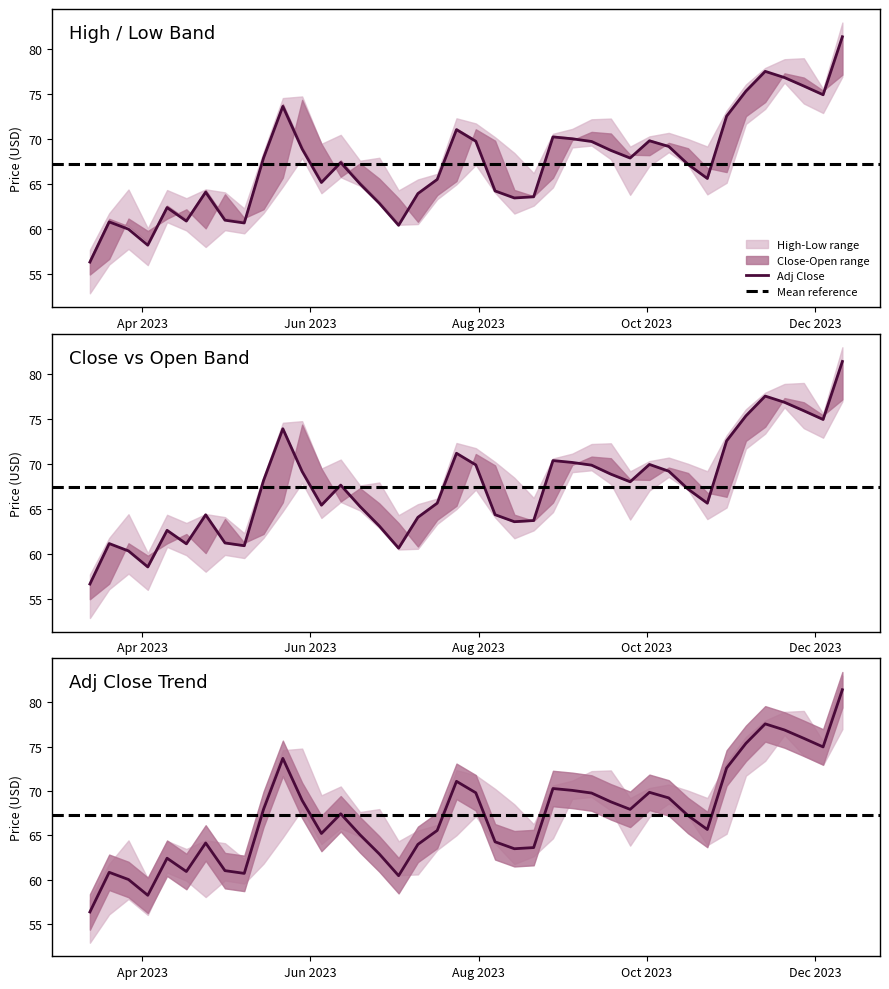

Reading left to right, transcribe all the data shown in this chart.

Open: Open=55.0	High=56.7	Low=61.2	Close=59.8	Adj Close=61.2	5=62.2	6=60.1	7=63.9	8=61.2	9=62.2	10=65.8	11=74.4	12=69.5	13=65.8	14=67.3	15=65.6	16=63.4	17=60.8	18=63.8	19=65.4	20=71.1	21=69.8	22=64.4	23=63.7	24=65.7	25=69.9	26=70.8	27=70.7	28=68.3	29=68.2	30=69.6	31=69.0	32=66.8	33=66.4	34=72.6	35=74.2	36=77.3	37=76.9	38=75.4	39=77.2
High: Open=57.7	High=61.8	Low=64.4	Close=60.1	Adj Close=64.4	5=63.5	6=64.4	7=64.1	8=62.3	9=68.6	10=74.6	11=74.8	12=69.5	13=70.5	14=67.6	15=68.0	16=64.3	17=65.5	18=66.2	19=72.3	20=71.8	21=70.2	22=68.5	23=66.2	24=70.6	25=71.2	26=72.2	27=72.3	28=69.2	29=70.3	30=70.7	31=70.0	32=69.2	33=73.2	34=76.1	35=77.9	36=78.9	37=79.0	38=75.6	39=83.0
Low: Open=52.9	High=56.1	Low=57.8	Close=56.0	Adj Close=60.8	5=59.9	6=58.0	7=59.9	8=59.5	9=61.8	10=64.8	11=67.9	12=64.0	13=65.8	14=64.8	15=62.9	16=60.5	17=60.6	18=63.3	19=65.0	20=67.2	21=64.1	22=61.8	23=62.6	24=64.7	25=69.1	26=69.3	27=67.8	28=63.8	29=67.1	30=68.6	31=67.1	32=63.9	33=65.2	34=71.7	35=73.4	36=76.3	37=74.0	38=72.9	39=77.0
Close: Open=56.7	High=61.2	Low=60.3	Close=58.6	Adj Close=62.6	5=61.1	6=64.4	7=61.2	8=60.9	9=68.2	10=73.9	11=69.2	12=65.4	13=67.7	14=65.3	15=63.1	16=60.6	17=64.1	18=65.7	19=71.2	20=69.9	21=64.4	22=63.6	23=63.7	24=70.4	25=70.2	26=69.9	27=68.9	28=68.0	29=70.0	30=69.2	31=67.2	32=65.7	33=72.6	34=75.4	35=77.6	36=76.9	37=75.9	38=75.0	39=81.4
Adj Close: Open=56.4	High=60.8	Low=60.0	Close=58.2	Adj Close=62.4	5=60.9	6=64.1	7=61.0	8=60.7	9=67.9	10=73.7	11=68.9	12=65.2	13=67.4	14=65.0	15=62.9	16=60.4	17=64.0	18=65.5	19=71.1	20=69.8	21=64.3	22=63.5	23=63.6	24=70.3	25=70.1	26=69.8	27=68.8	28=67.9	29=69.8	30=69.2	31=67.2	32=65.7	33=72.6	34=75.4	35=77.6	36=76.9	37=75.9	38=75.0	39=81.4